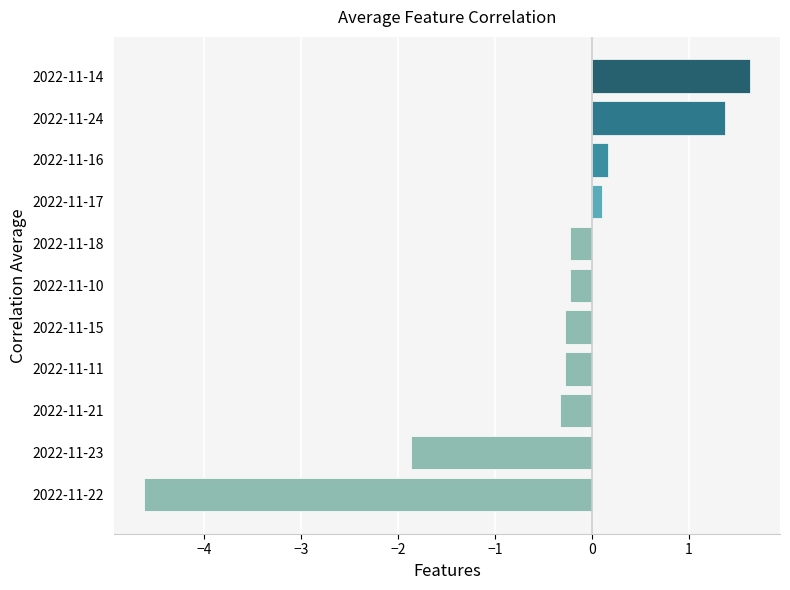

What is the approximate value at 2022-11-24?

1.4